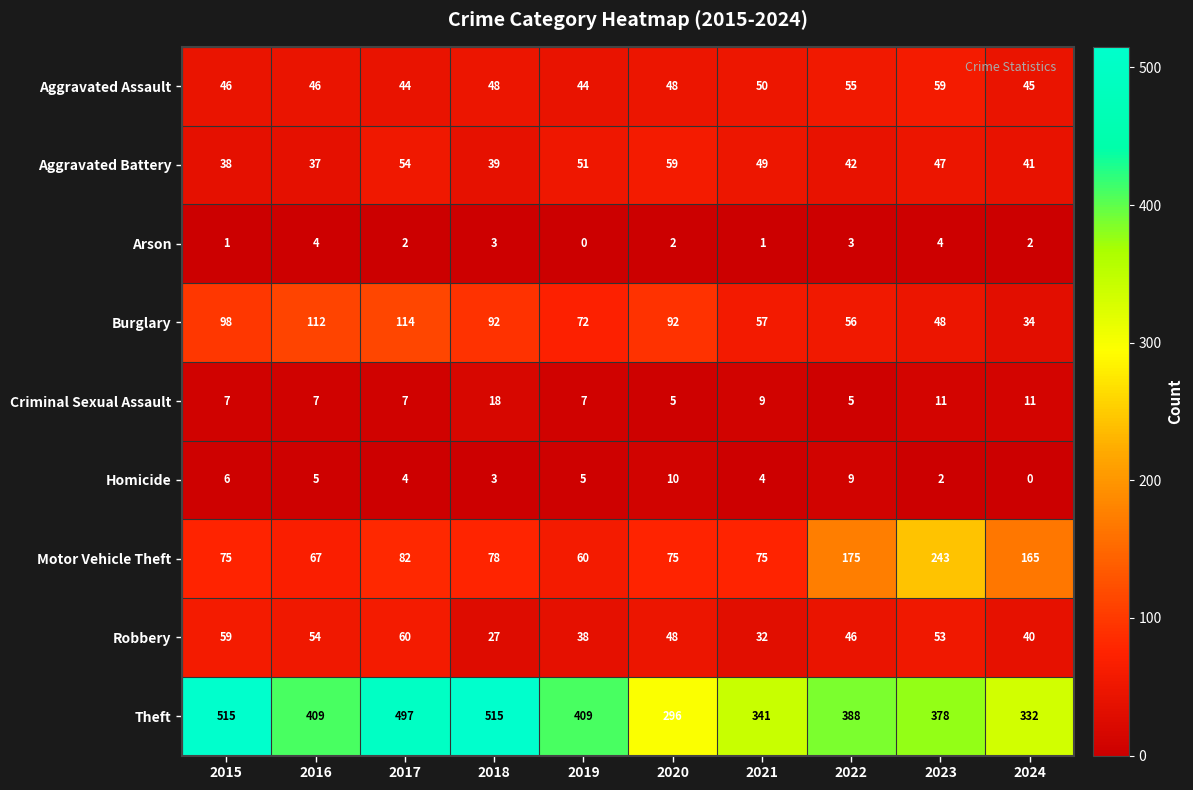

What is the highest value of the Theft series?

515